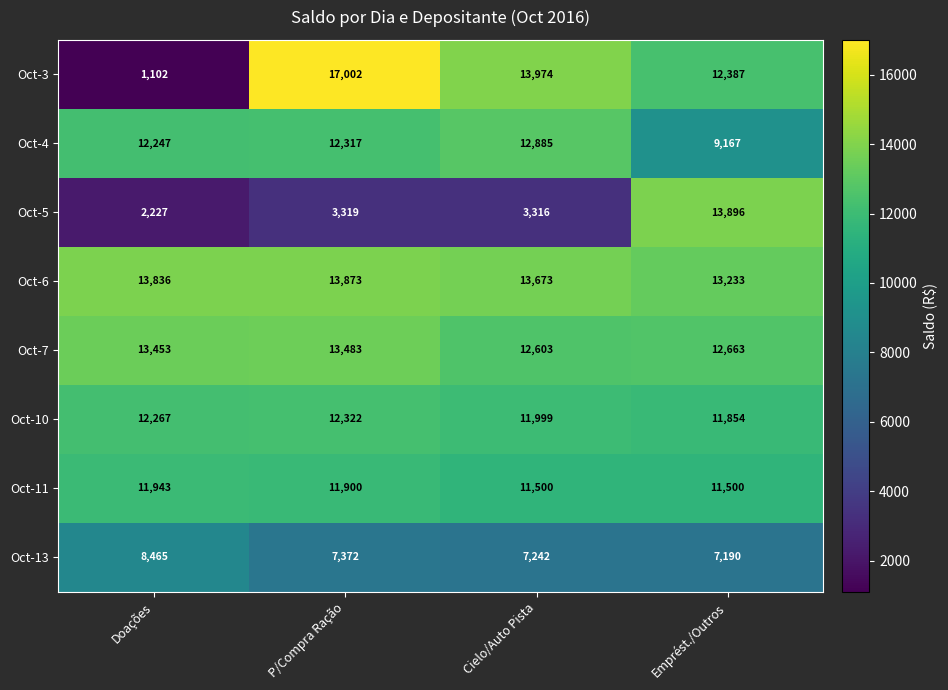

At how many categories does at least one series exceed 13701?

4